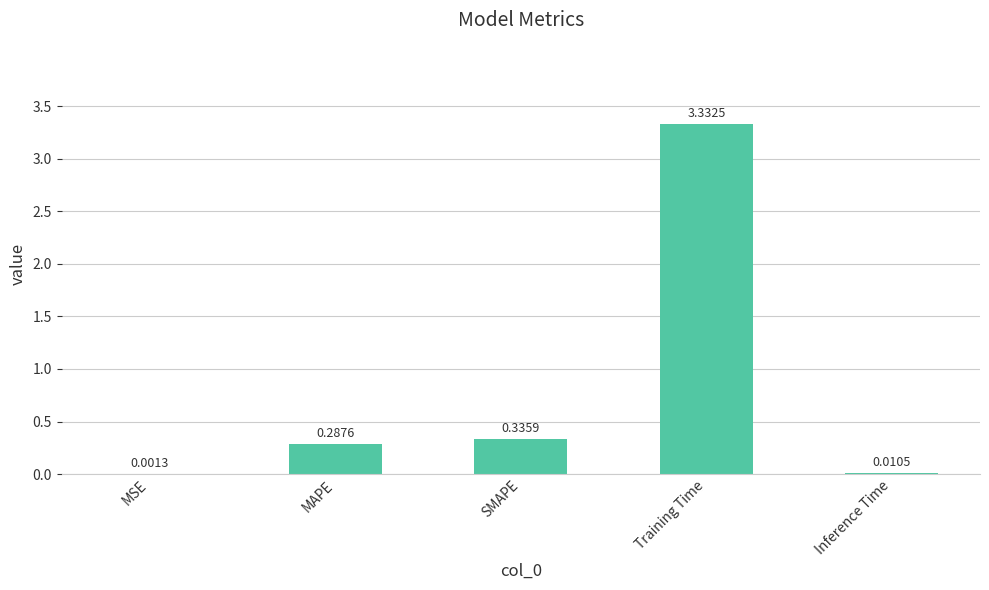

What is the sum of all values?

4.0